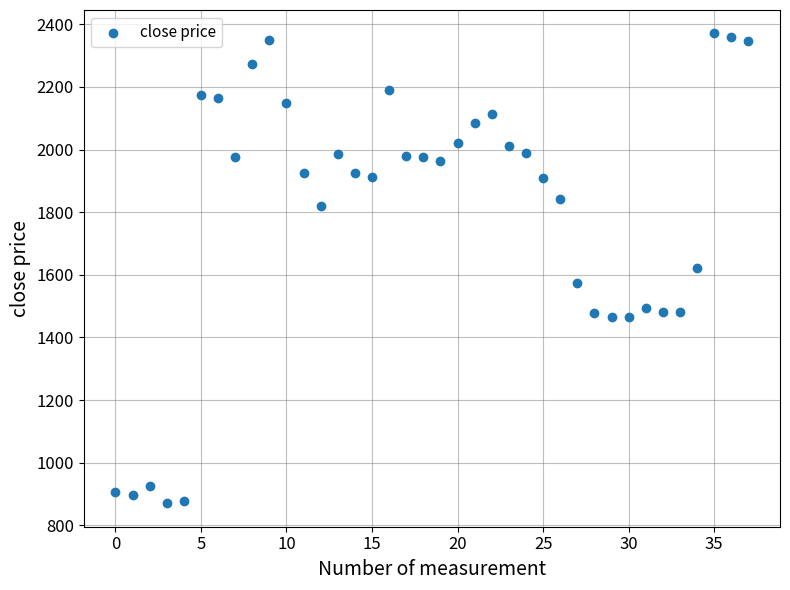

What is the range of Y values (max minus min)?

1499.9